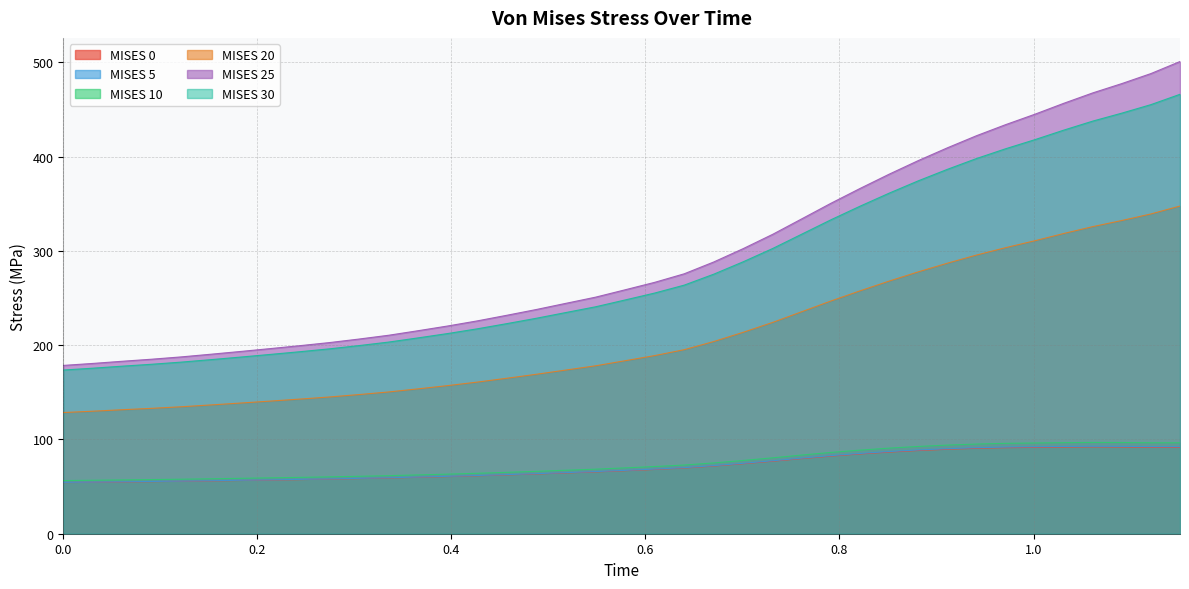

What is the difference between the MISES 10 values at 0.2742604613304138 and 0.9711344242095947?

35.5